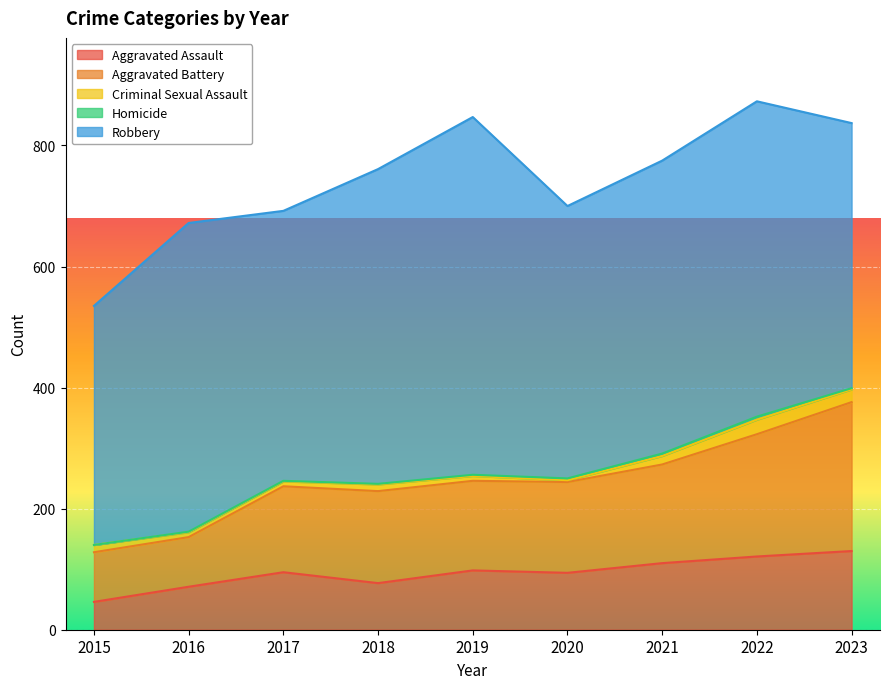

At how many categories does at least one series exceed 48?

9